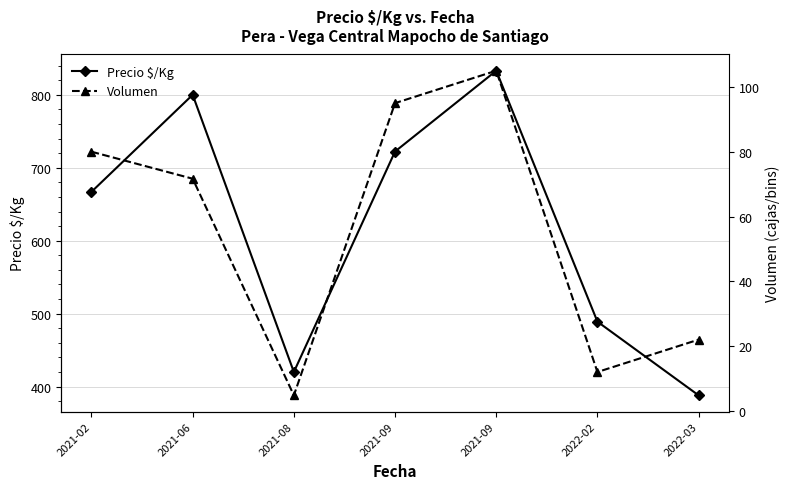

What is the minimum value shown in the chart?

4.8